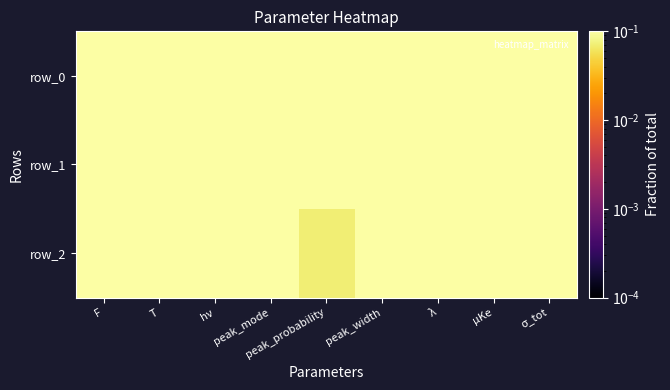

Is it true that row_1 equals 1.5 at σ_tot?

False